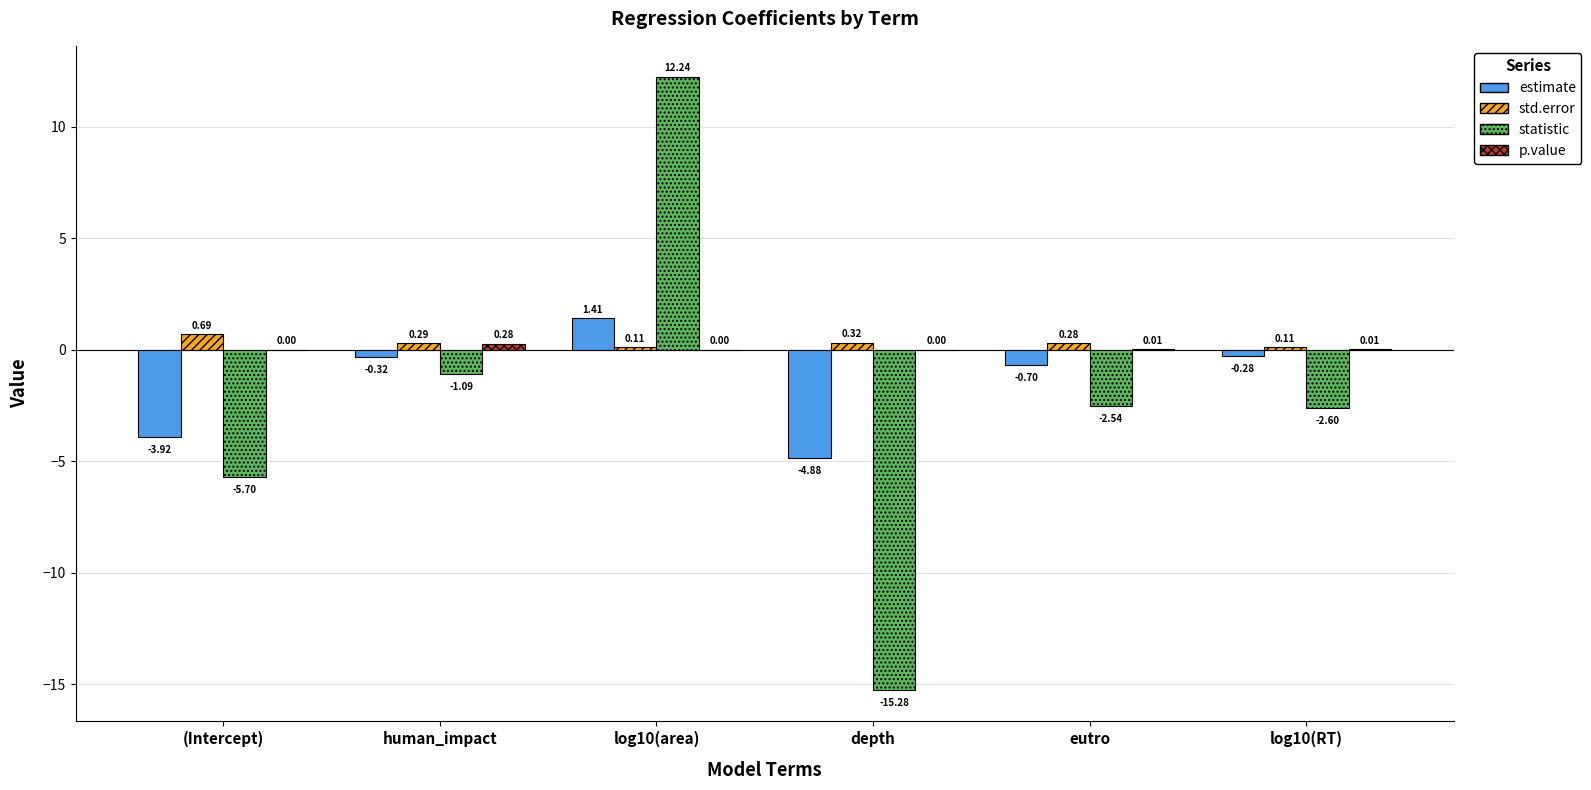

At which label is statistic closest to -1?

human_impact